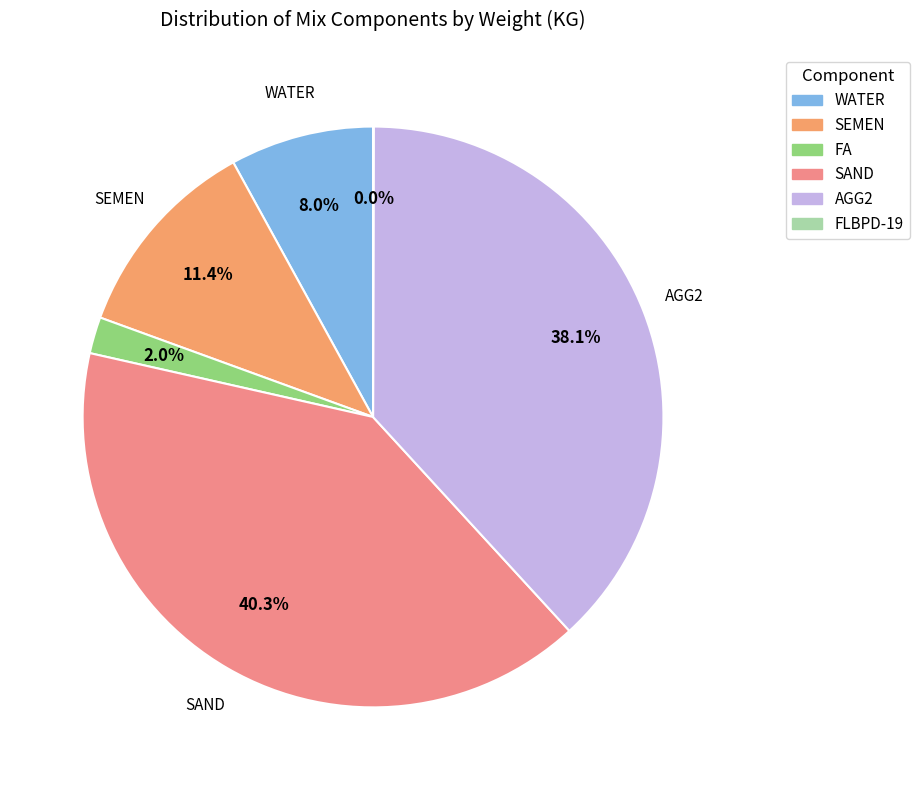

How much of the chart is everything except AGG2?

61.9%